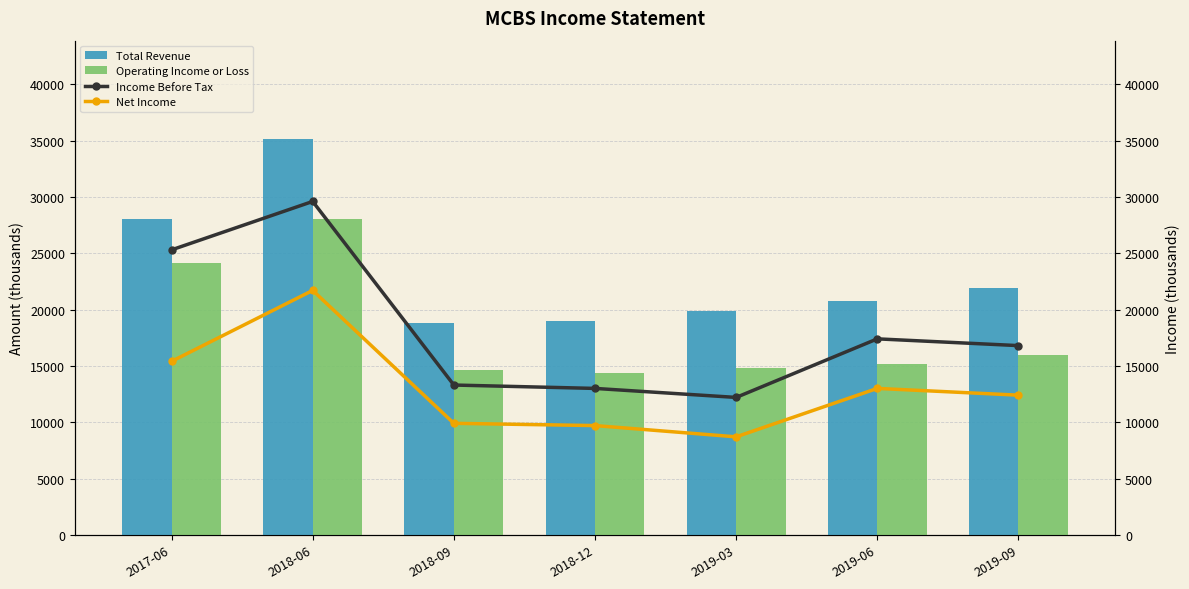

At 2018-06, list the series in order from largest to smallest.

Total Revenue, Income Before Tax, Operating Income or Loss, Net Income